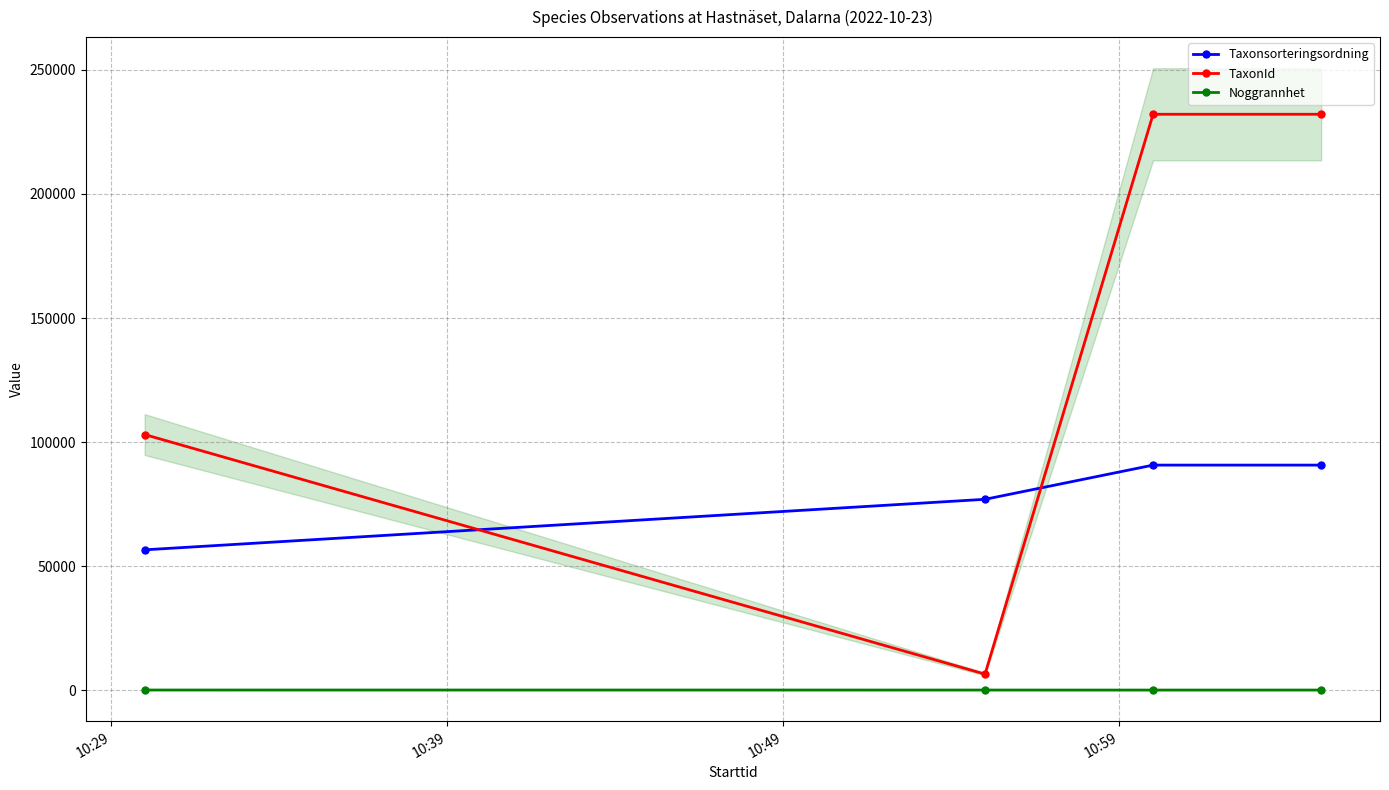

What is the lowest value of the TaxonId series?

6437